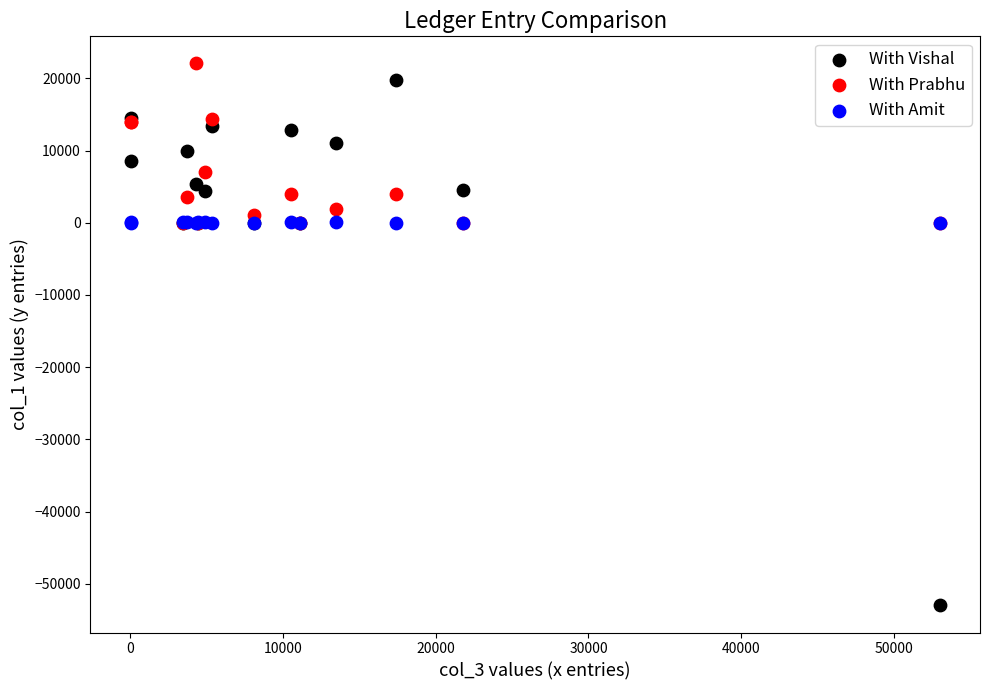

What are all the series names shown in the legend?

With Vishal, With Prabhu, With Amit